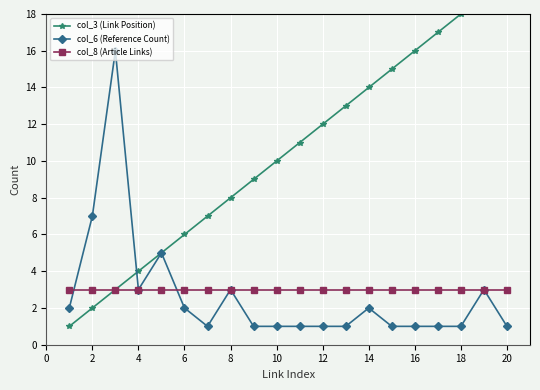

What is the difference between the maximum and minimum values in the col_3 (Link Position) series?

19